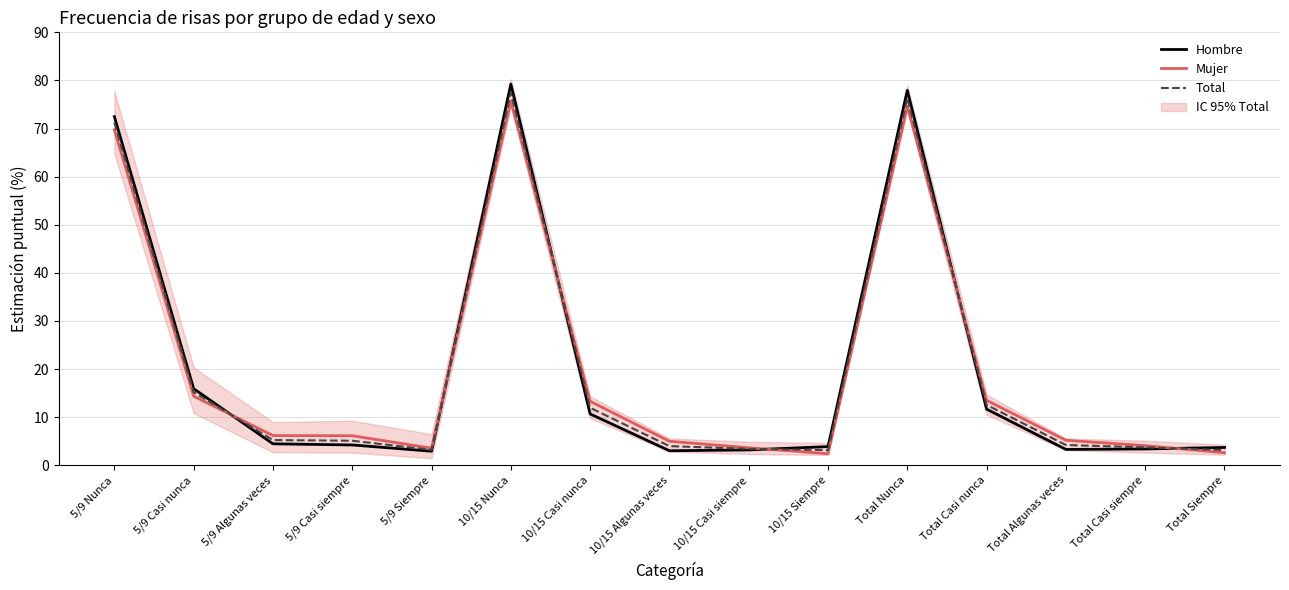

What is the highest value of the Mujer series?

75.7